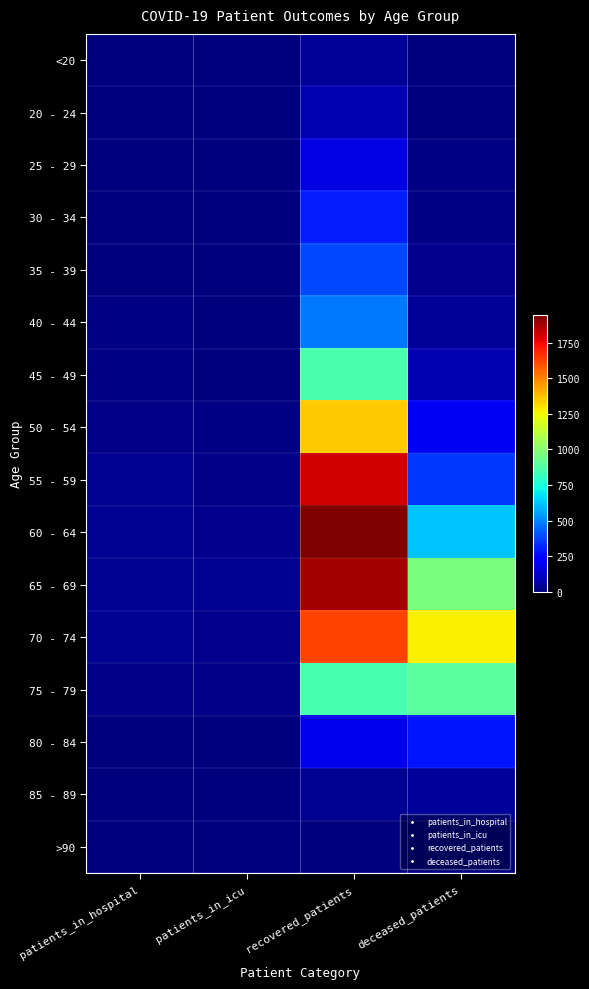

Which series has the largest total across all categories?

70 - 74